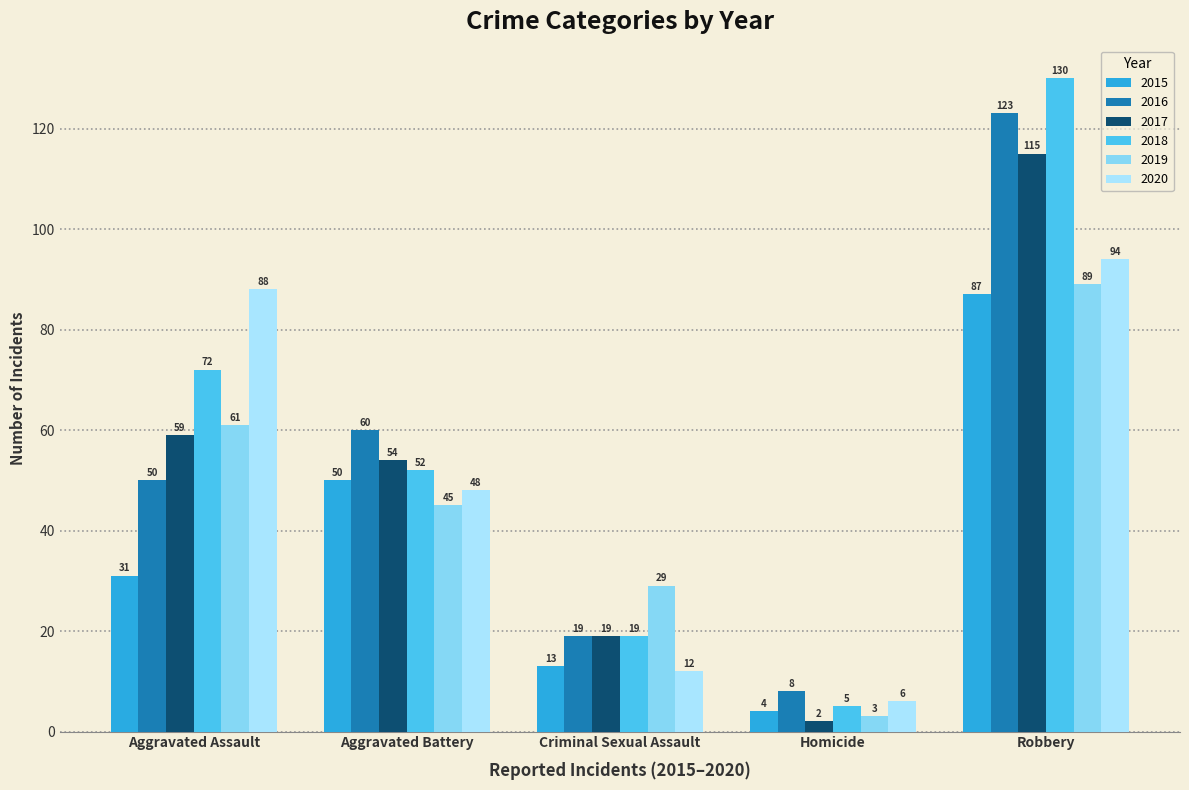

What is the average value of the 2016 series?

52